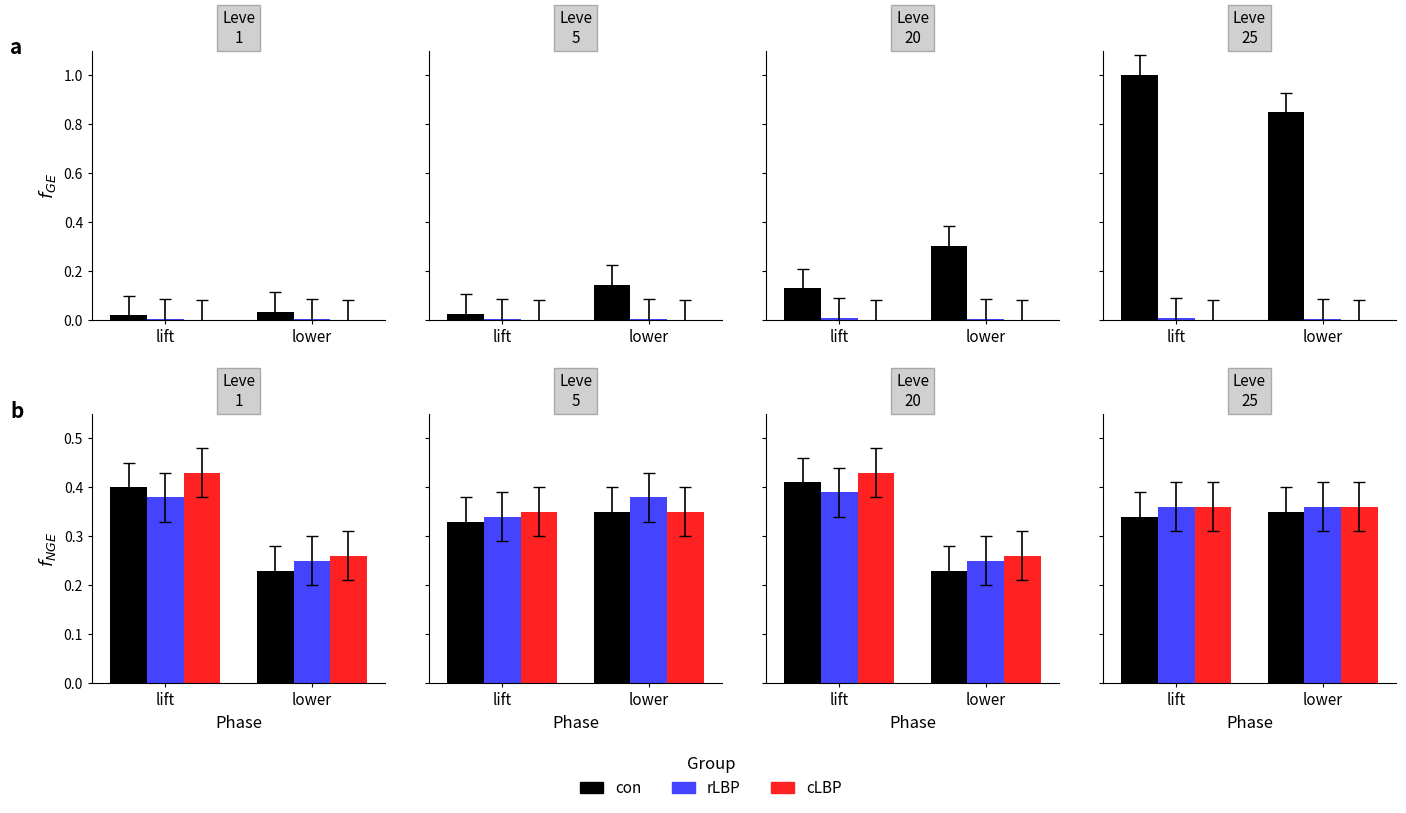

The value of con at lower is 0.0. True or false?

True